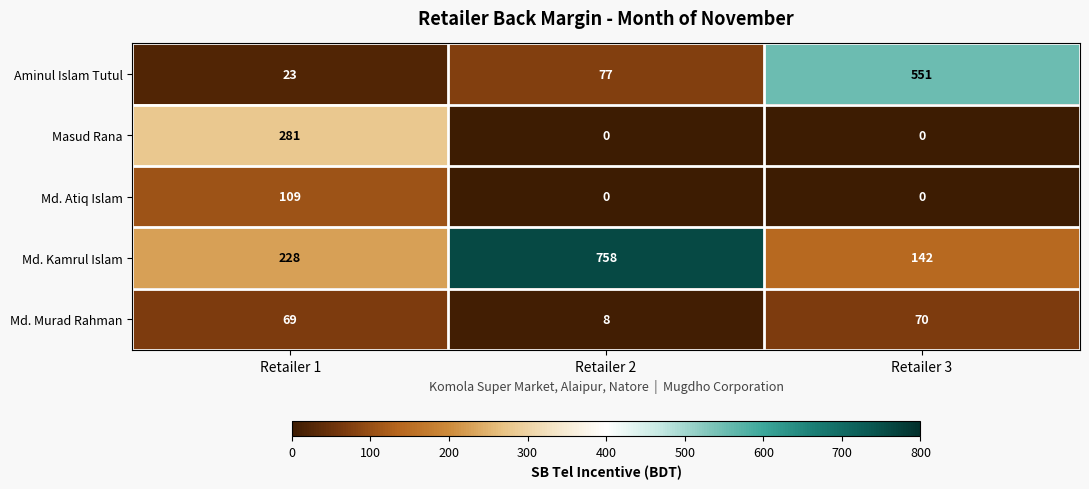

Count the Md. Atiq Islam values in the range 0 to 109.

3